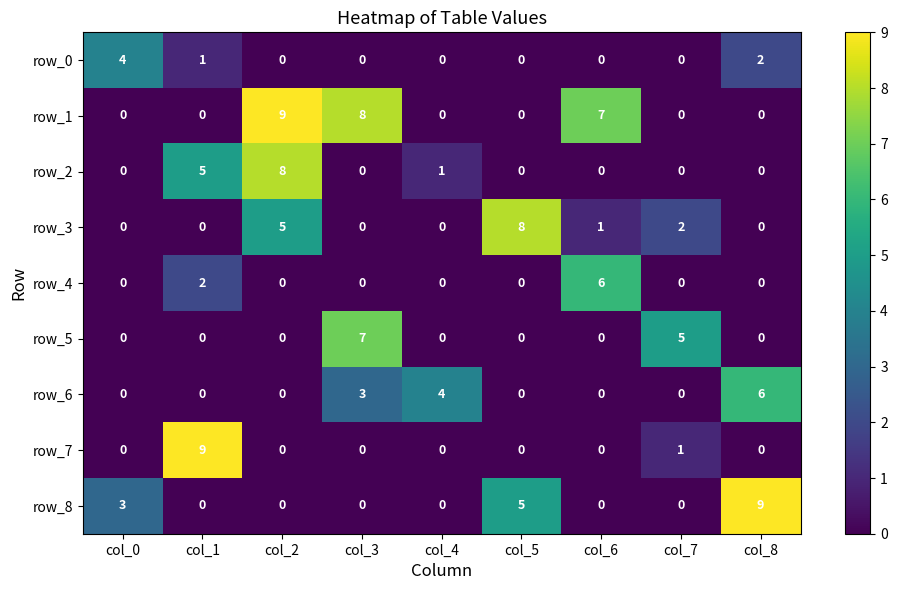

What is the difference between the highest and lowest values at col_7?

5